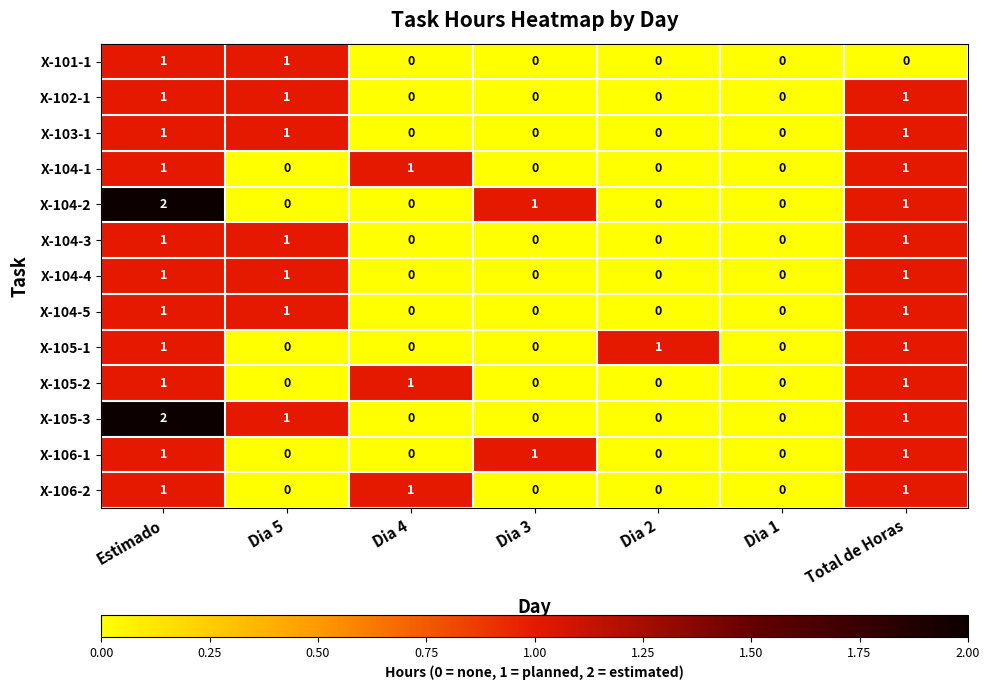

The X-105-2 series shows 2 at Estimado. True or false?

False